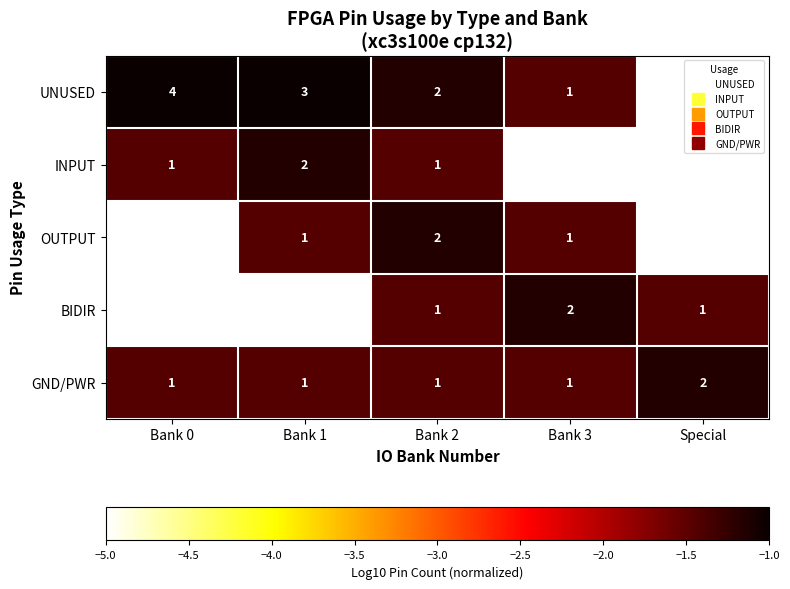

The value of BIDIR at Bank 0 is -1. True or false?

False